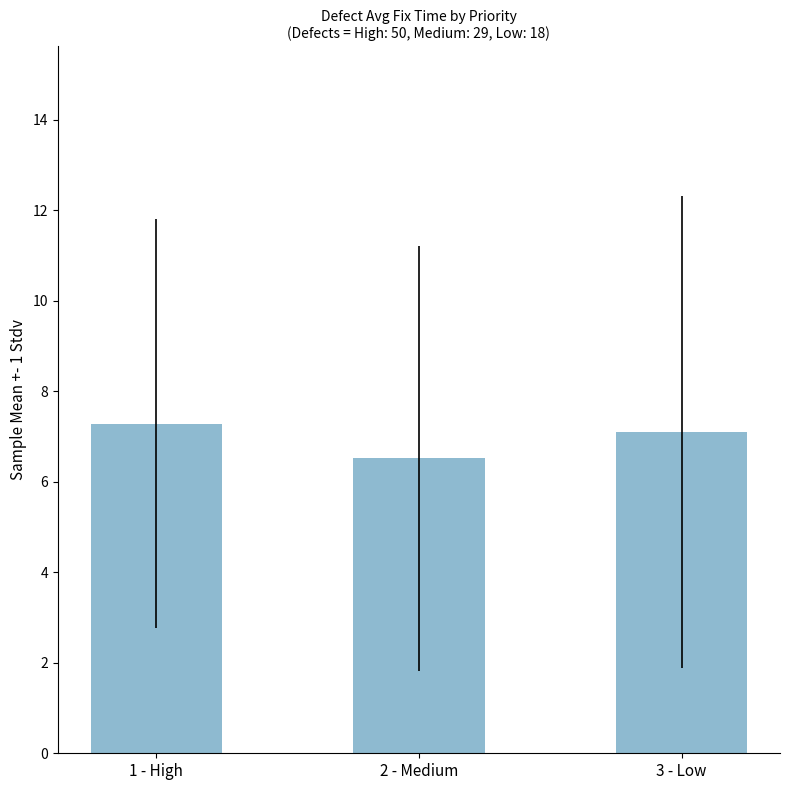

Reading right to left, transcribe all the data shown in this chart.

3 - Low=7.1	2 - Medium=6.5	1 - High=7.3